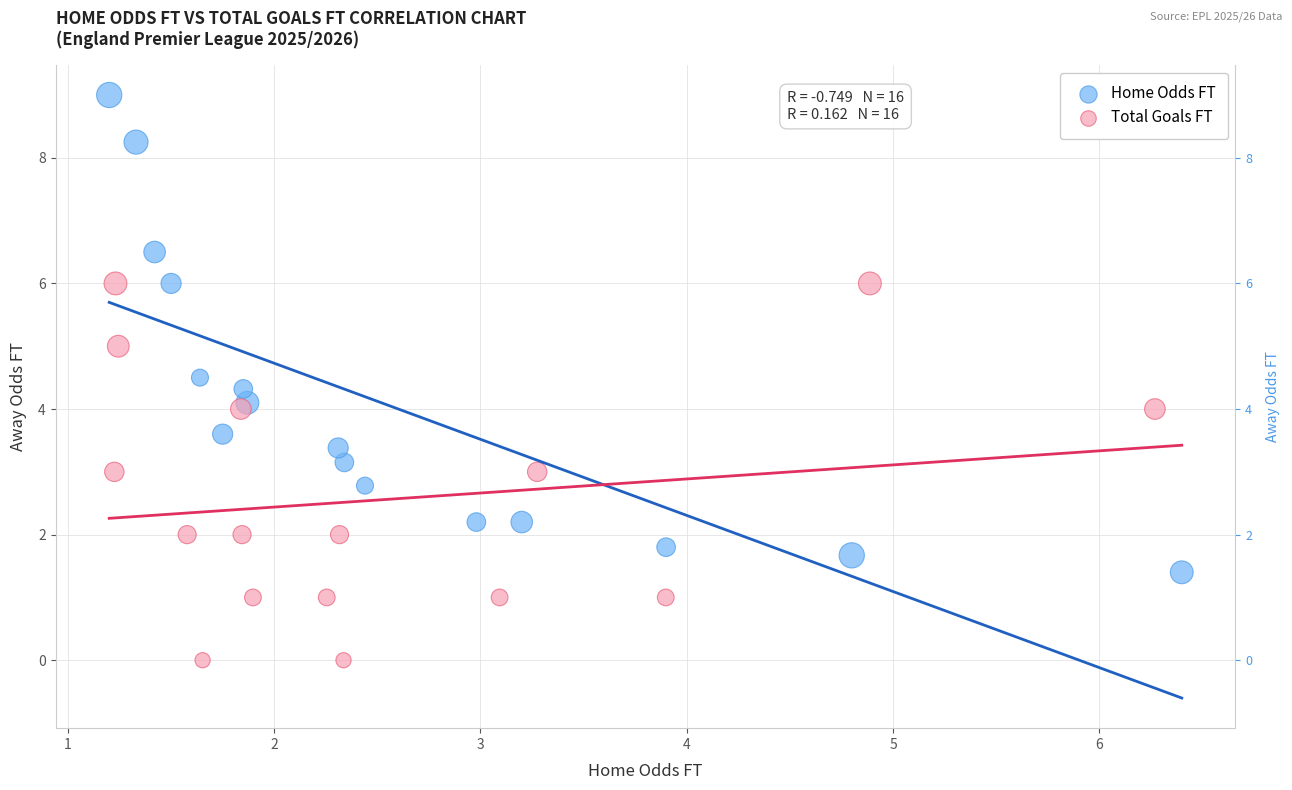

Which series has the widest spread of Y values?

Home Odds FT